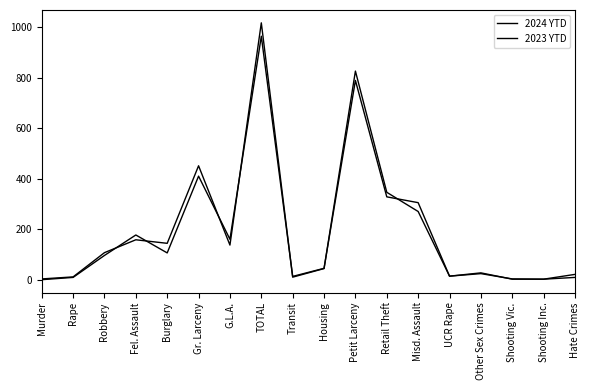

What is the label of the 9th point from the right?

Housing